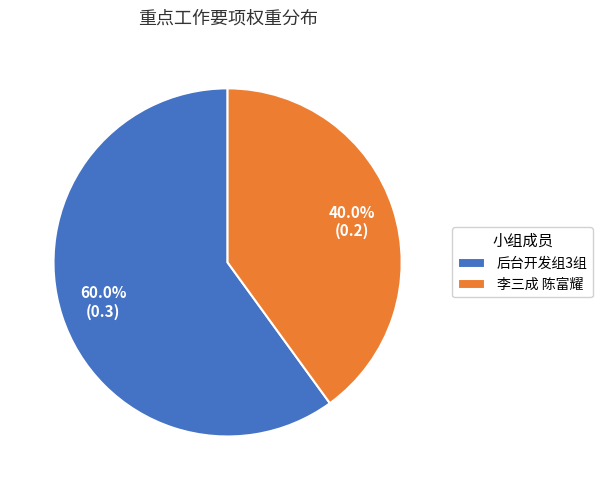

How many slices are in this pie chart?

2